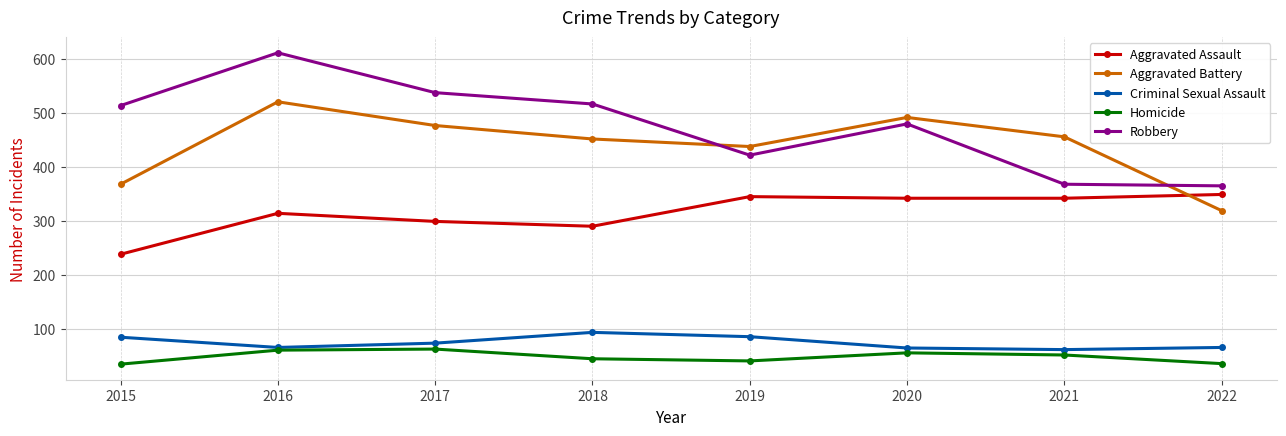

What is the sum of all Robbery values?

3816